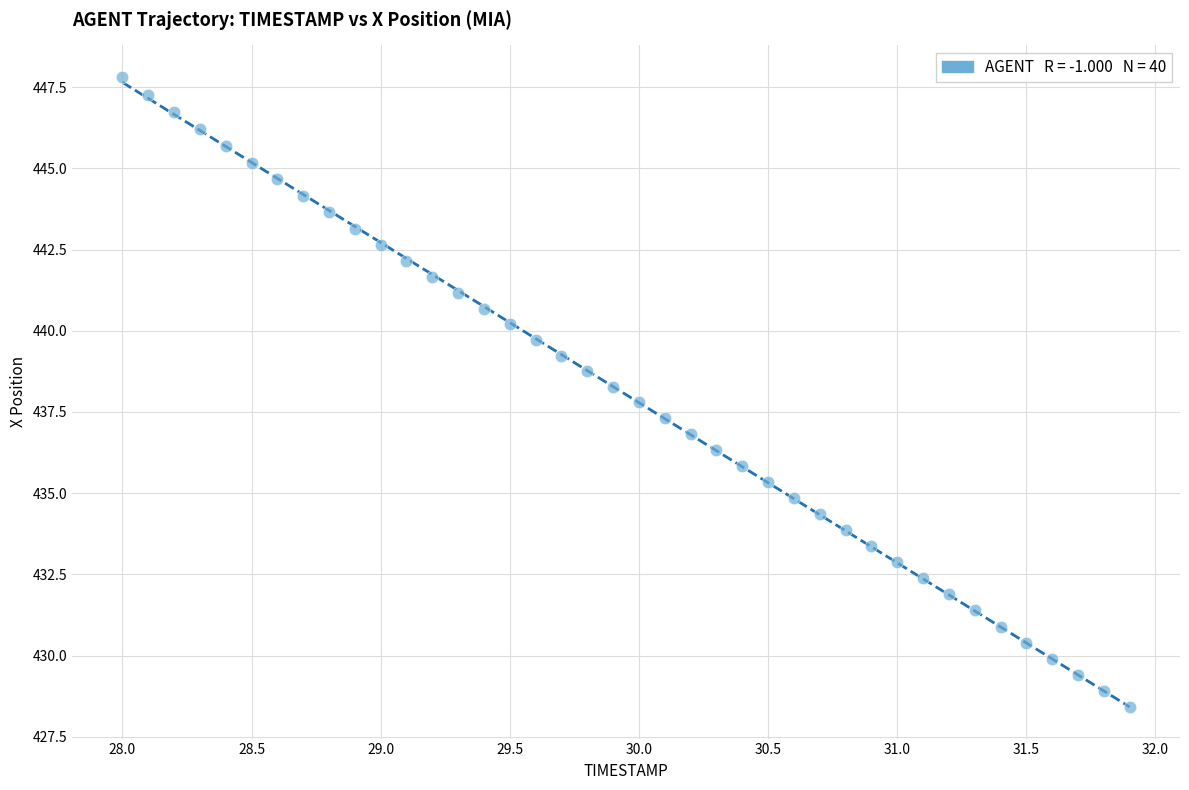

What is the range of Y values (max minus min)?

19.4